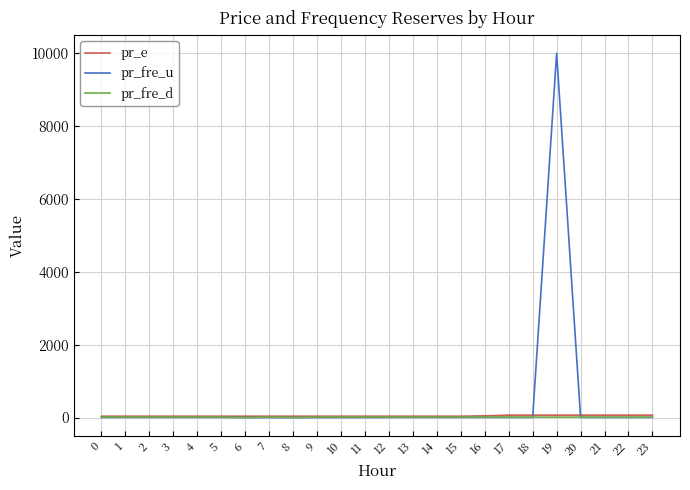

Which category has the highest value across all series?

19